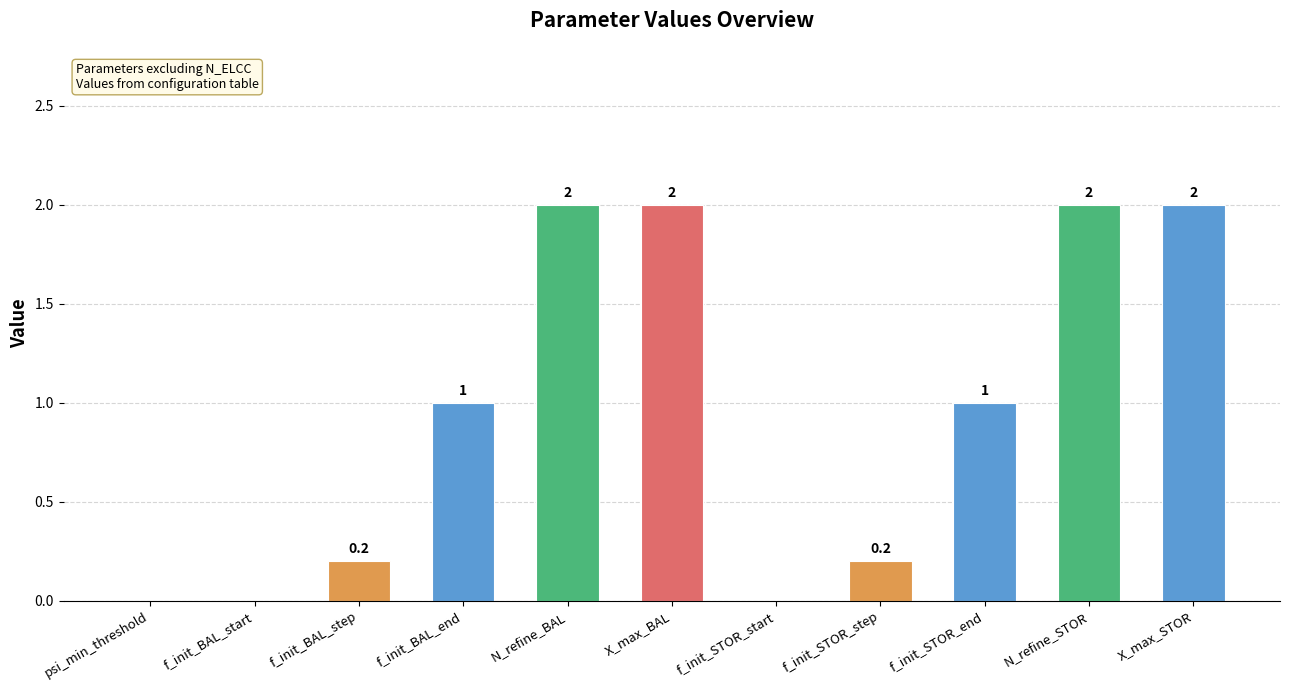

How many values are between 0 and 2?

11